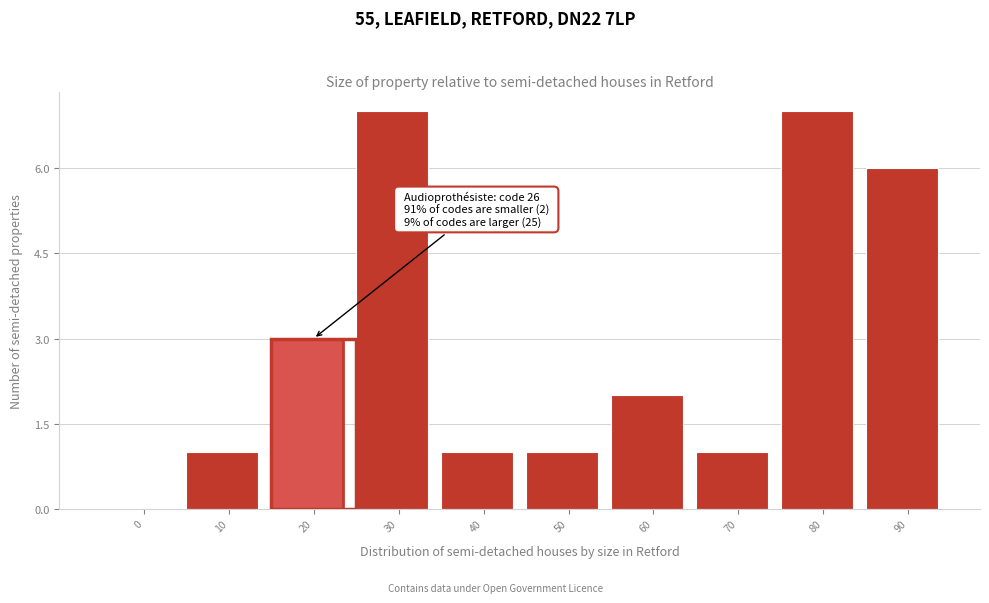

Reading right to left, what are all the values shown in this chart?

90=6	80=7	70=1	60=2	50=1	40=1	30=7	20=3	10=1	0=0